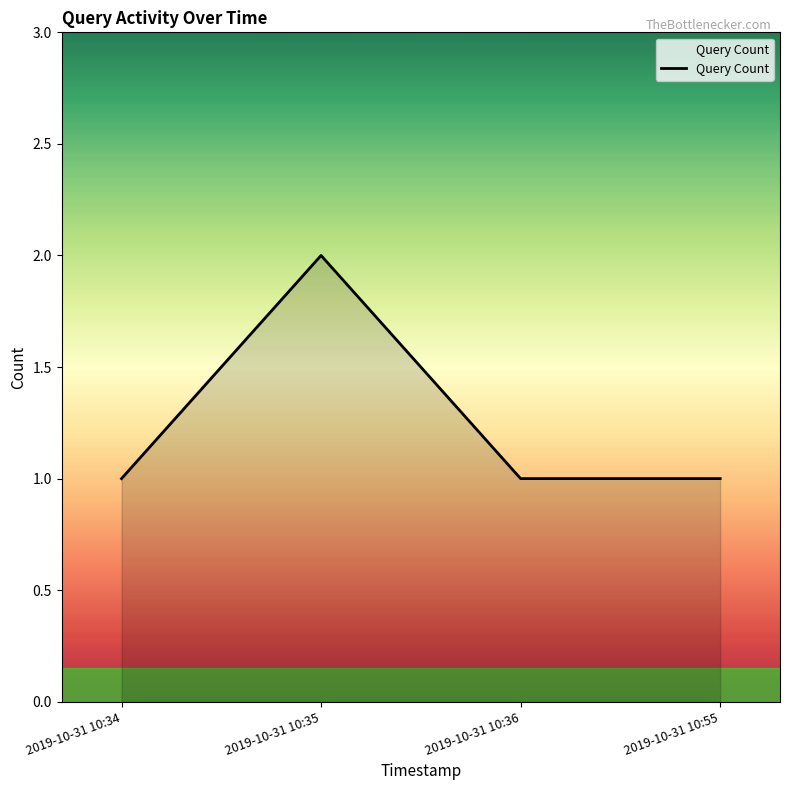

Reading right to left, transcribe all the data shown in this chart.

1	1	2	1